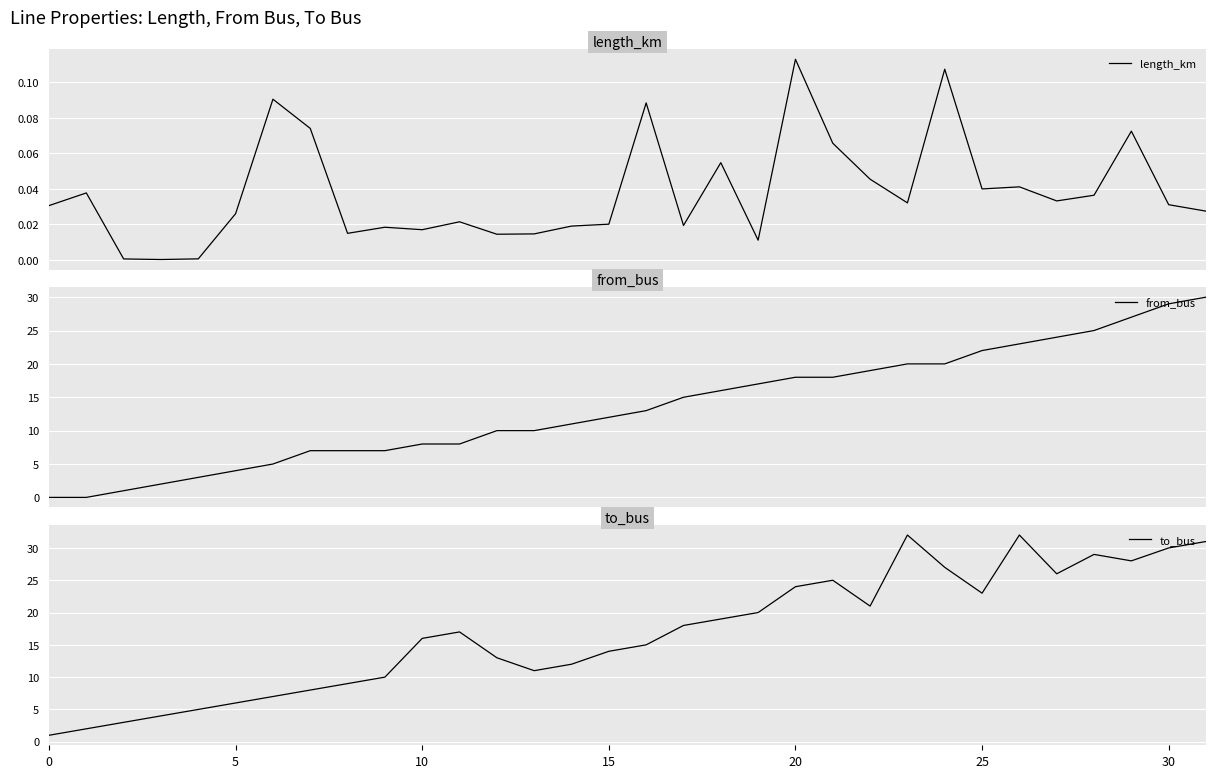

The to_bus series shows 16.0 at 10. True or false?

True